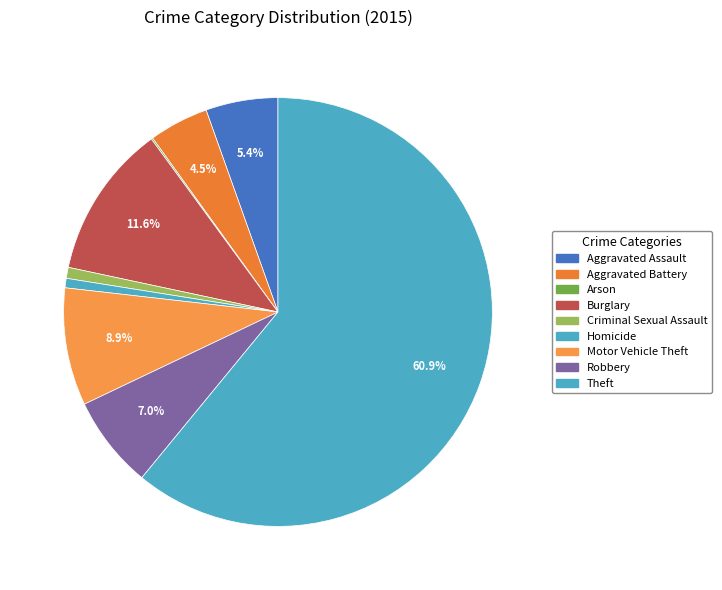

Rank the categories by value from highest to lowest.

Theft, Burglary, Motor Vehicle Theft, Robbery, Aggravated Assault, Aggravated Battery, Criminal Sexual Assault, Homicide, Arson